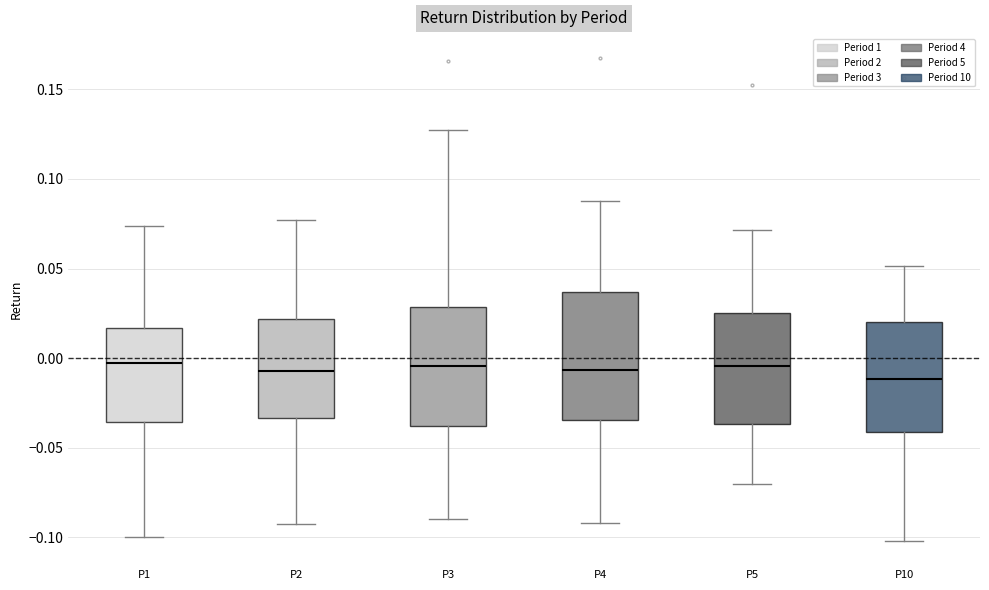

Reading left to right, transcribe this box plot: for each box, give where its median line is, the range the box spans, and where its two whiskers end, as read against the y-axis. The values are not printed on the chart, so give them approximately, as read against the axis.

P1: median -0.005, box -0.035 to 0.015, whiskers -0.100 to 0.075
P2: median -0.005, box -0.035 to 0.020, whiskers -0.095 to 0.075
P3: median -0.005, box -0.040 to 0.030, whiskers -0.090 to 0.130
P4: median -0.005, box -0.035 to 0.035, whiskers -0.090 to 0.090
P5: median -0.005, box -0.035 to 0.025, whiskers -0.070 to 0.070
P10: median -0.010, box -0.040 to 0.020, whiskers -0.100 to 0.050